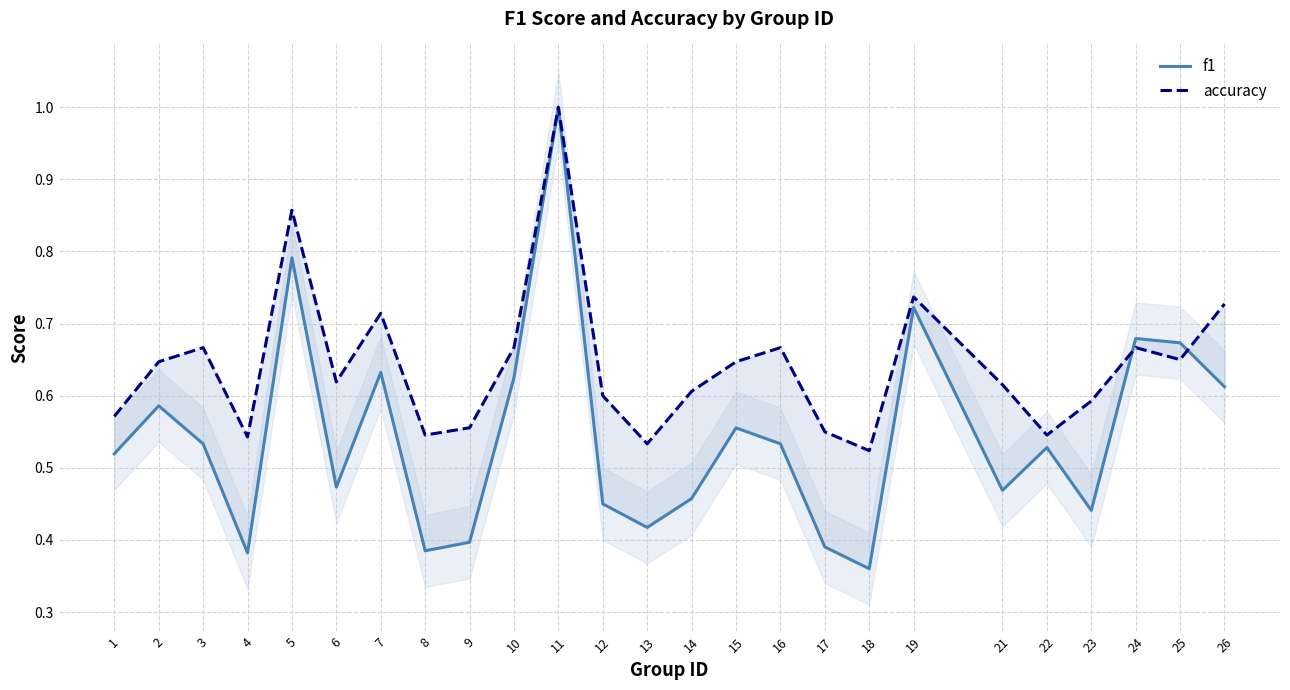

Which series has the largest range (max minus min)?

f1